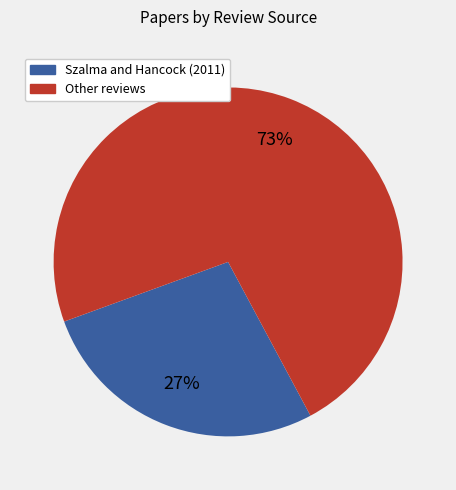

True or false: Szalma and Hancock (2011) accounts for 27% of the total.

True